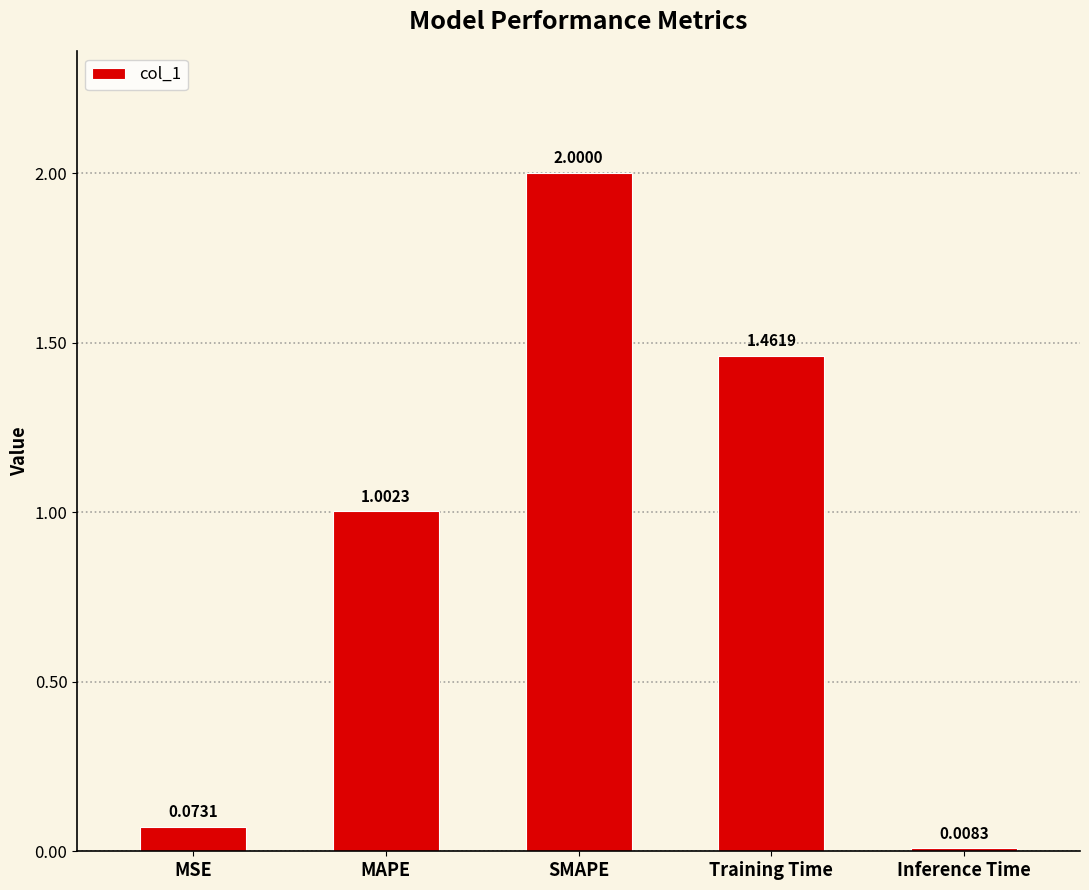

What is the difference between the second highest and second lowest values?

1.4